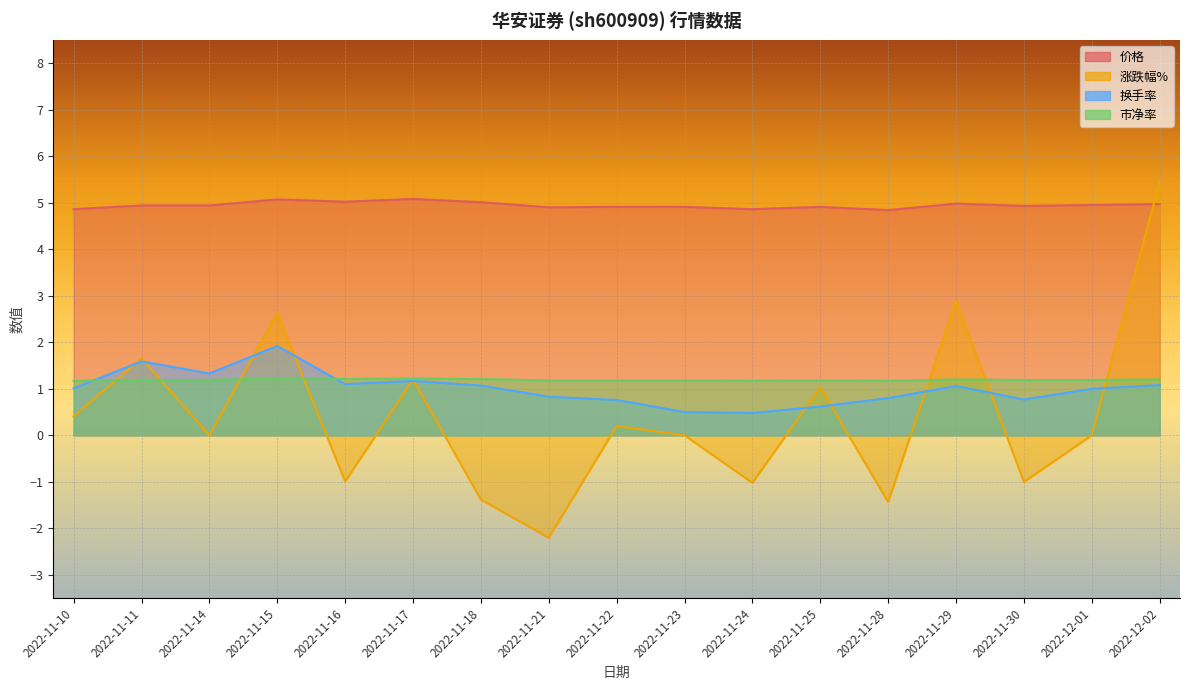

Between 2022-11-14 and 2022-11-18, which series saw the biggest shift?

涨跌幅%